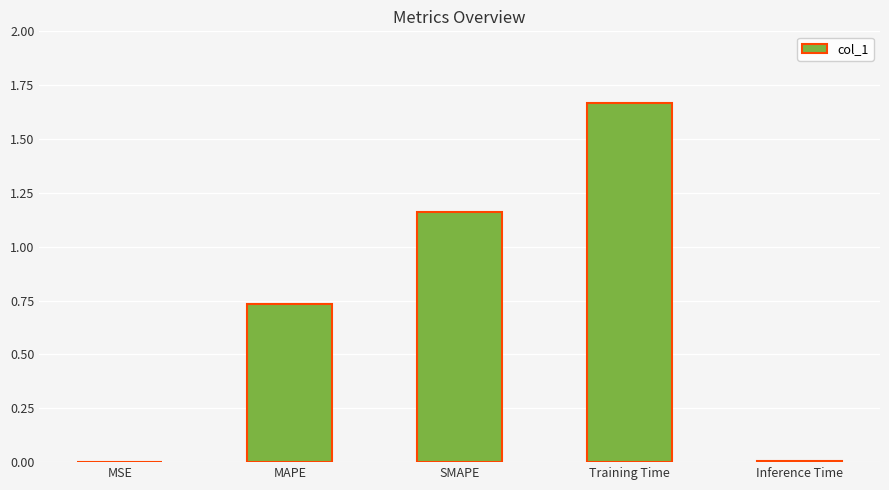

Is it true that the value at Training Time is 0.9?

False